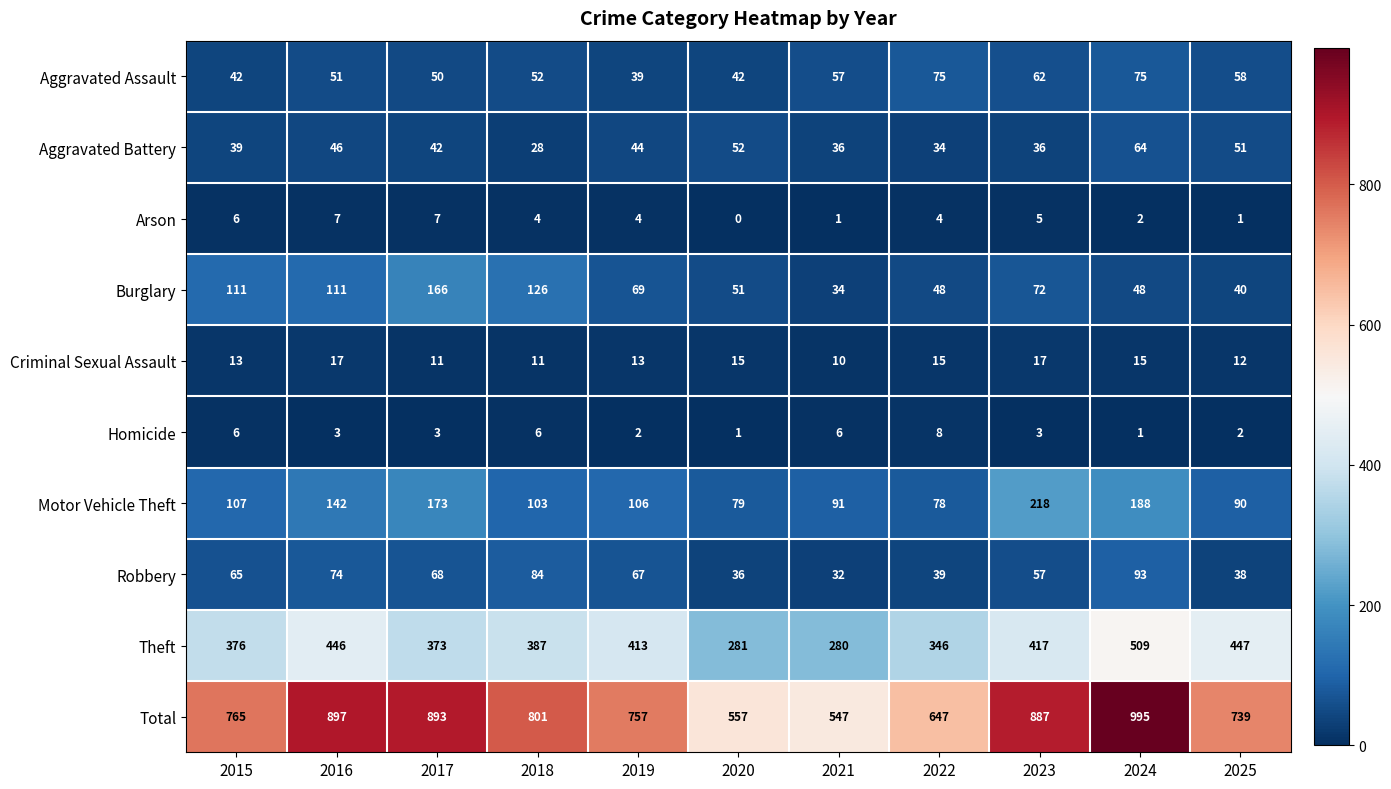

What is the maximum value for Robbery?

93